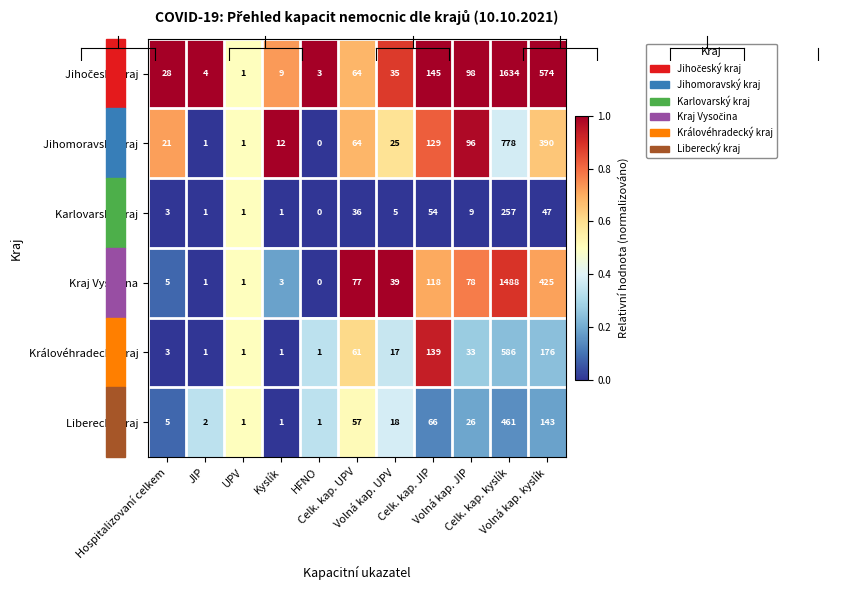

What is the maximum value shown in the chart?

1634